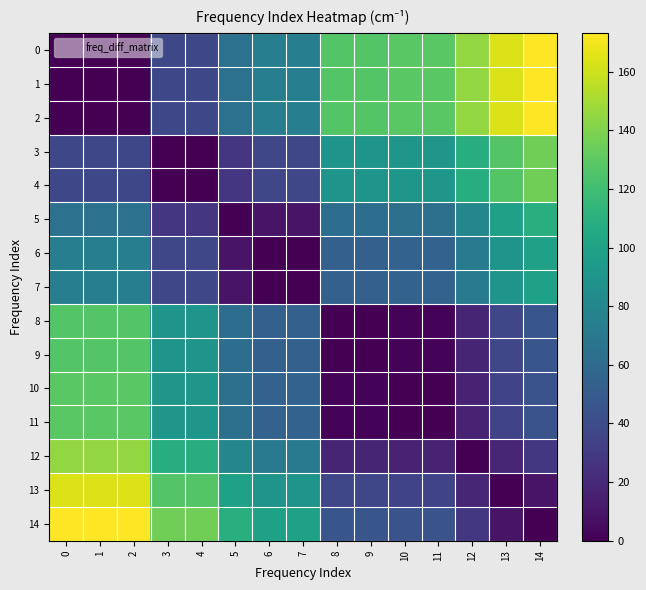

Reading left to right, list all the values displayed in this chart.

0: 0=0.0	1=0.0	2=0.0	3=37.3	4=37.3	5=64.7	6=74.2	7=74.2	8=127.0	9=127.0	10=128.8	11=128.8	12=145.0	13=163.8	14=173.2
1: 0=0.0	1=0.0	2=0.0	3=37.3	4=37.3	5=64.7	6=74.2	7=74.2	8=127.0	9=127.0	10=128.8	11=128.8	12=145.0	13=163.8	14=173.2
2: 0=0.0	1=0.0	2=0.0	3=37.2	4=37.2	5=64.7	6=74.2	7=74.2	8=127.0	9=127.0	10=128.7	11=128.7	12=145.0	13=163.8	14=173.1
3: 0=37.3	1=37.3	2=37.2	3=0.0	4=0.0	5=27.5	6=36.9	7=36.9	8=89.8	9=89.8	10=91.5	11=91.5	12=107.8	13=126.6	14=135.9
4: 0=37.3	1=37.3	2=37.2	3=0.0	4=0.0	5=27.5	6=36.9	7=36.9	8=89.8	9=89.8	10=91.5	11=91.5	12=107.8	13=126.6	14=135.9
5: 0=64.7	1=64.7	2=64.7	3=27.5	4=27.5	5=0.0	6=9.5	7=9.5	8=62.3	9=62.3	10=64.1	11=64.1	12=80.3	13=99.1	14=108.5
6: 0=74.2	1=74.2	2=74.2	3=36.9	4=36.9	5=9.5	6=0.0	7=0.0	8=52.8	9=52.8	10=54.6	11=54.6	12=70.8	13=89.6	14=99.0
7: 0=74.2	1=74.2	2=74.2	3=36.9	4=36.9	5=9.5	6=0.0	7=0.0	8=52.8	9=52.8	10=54.6	11=54.6	12=70.8	13=89.6	14=99.0
8: 0=127.0	1=127.0	2=127.0	3=89.8	4=89.8	5=62.3	6=52.8	7=52.8	8=0.0	9=0.0	10=1.8	11=1.8	12=18.0	13=36.8	14=46.2
9: 0=127.0	1=127.0	2=127.0	3=89.8	4=89.8	5=62.3	6=52.8	7=52.8	8=0.0	9=0.0	10=1.8	11=1.8	12=18.0	13=36.8	14=46.2
10: 0=128.8	1=128.8	2=128.7	3=91.5	4=91.5	5=64.1	6=54.6	7=54.6	8=1.8	9=1.8	10=0.0	11=0.0	12=16.2	13=35.0	14=44.4
11: 0=128.8	1=128.8	2=128.7	3=91.5	4=91.5	5=64.1	6=54.6	7=54.6	8=1.8	9=1.8	10=0.0	11=0.0	12=16.2	13=35.0	14=44.4
12: 0=145.0	1=145.0	2=145.0	3=107.8	4=107.8	5=80.3	6=70.8	7=70.8	8=18.0	9=18.0	10=16.2	11=16.2	12=0.0	13=18.8	14=28.2
13: 0=163.8	1=163.8	2=163.8	3=126.6	4=126.6	5=99.1	6=89.6	7=89.6	8=36.8	9=36.8	10=35.0	11=35.0	12=18.8	13=0.0	14=9.4
14: 0=173.2	1=173.2	2=173.1	3=135.9	4=135.9	5=108.5	6=99.0	7=99.0	8=46.2	9=46.2	10=44.4	11=44.4	12=28.2	13=9.4	14=0.0